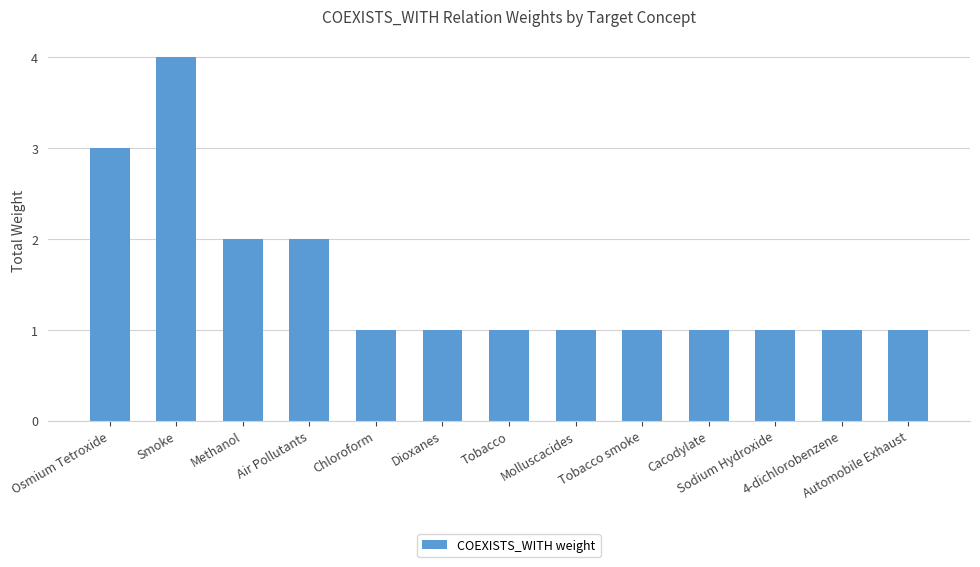

What is the maximum value shown in the chart?

4